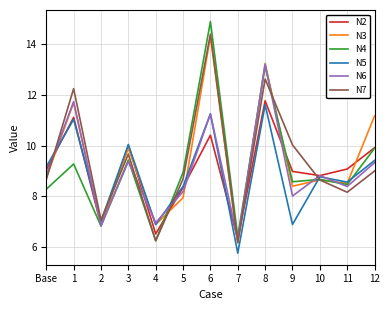

True or false: N5 has a value of 5.8 at 7.

True